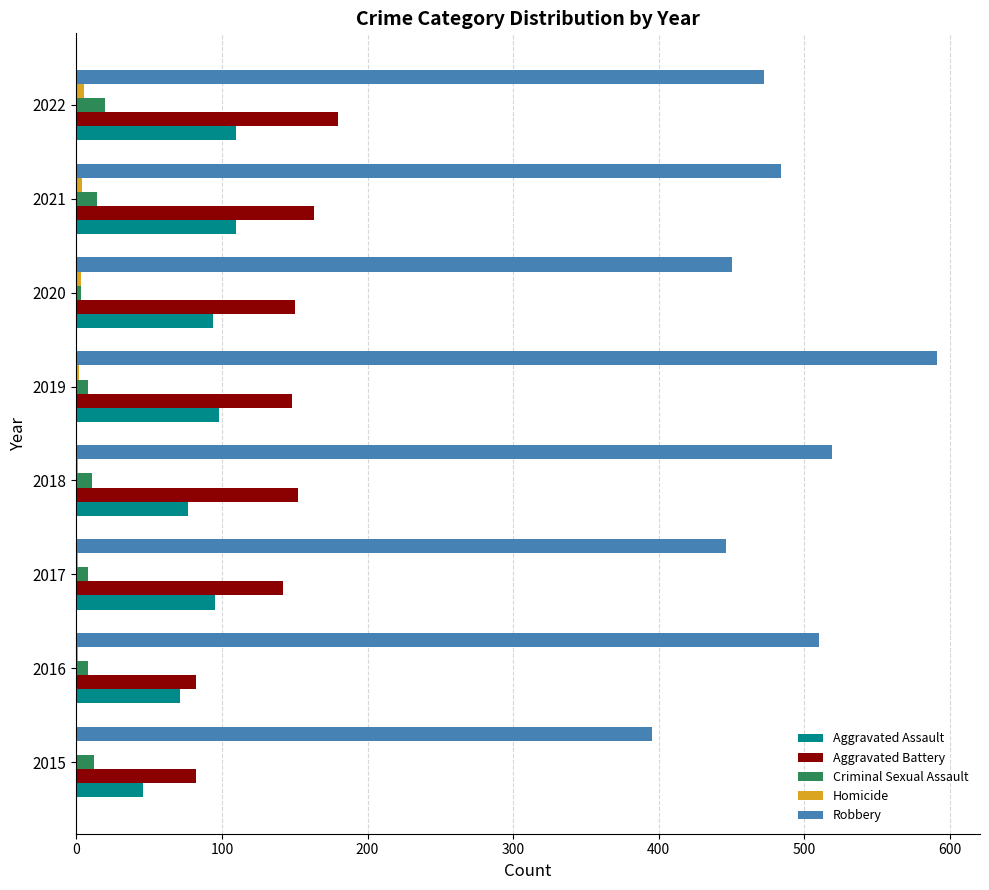

At which category does the chart reach its peak across all series?

2019